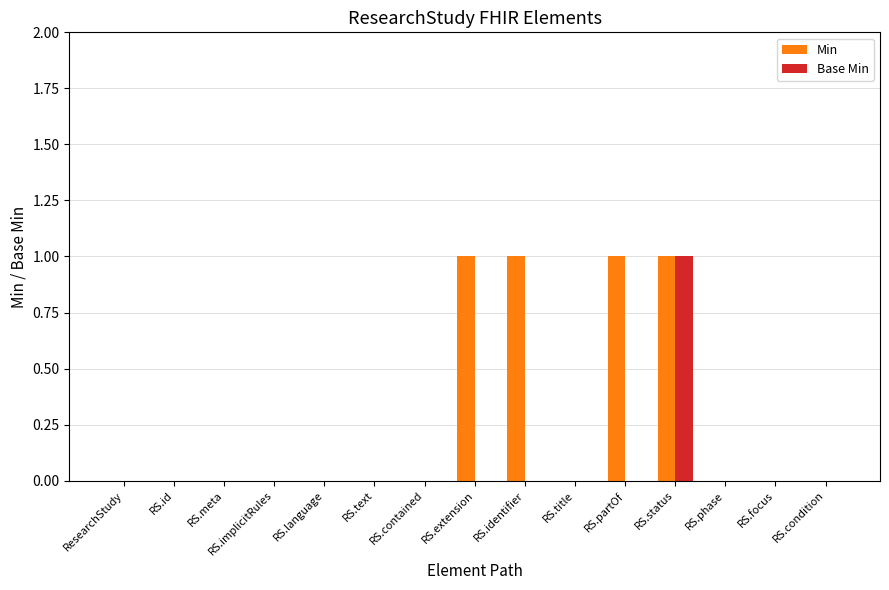

At which category is the sum across all series the highest?

RS.status